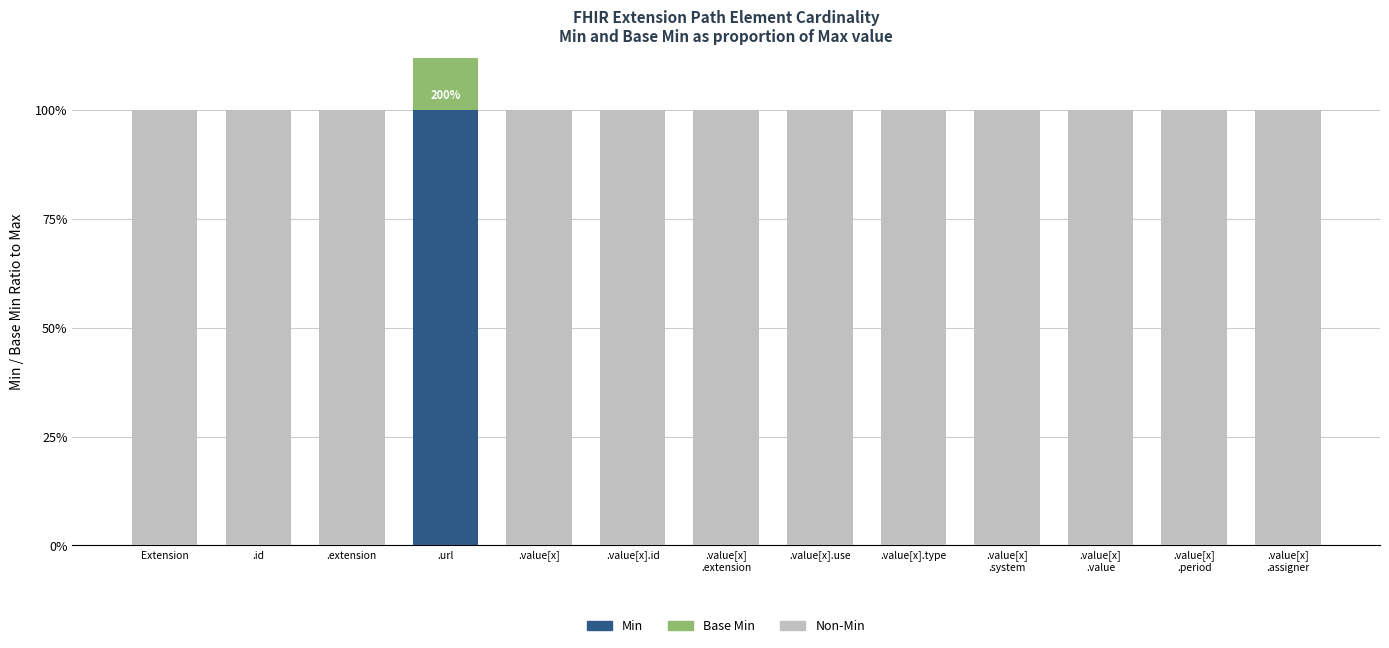

Reading right to left, extract all data points from this chart.

Non-Max: .value[x]
.assigner=1	.value[x]
.period=1	.value[x]
.value=1	.value[x]
.system=1	.value[x].type=1	.value[x].use=1	.value[x]
.extension=1	.value[x].id=1	.value[x]=1	.url=0	.extension=1	.id=1	Extension=1
Base Min: .value[x]
.assigner=0	.value[x]
.period=0	.value[x]
.value=0	.value[x]
.system=0	.value[x].type=0	.value[x].use=0	.value[x]
.extension=0	.value[x].id=0	.value[x]=0	.url=1	.extension=0	.id=0	Extension=0
Min: .value[x]
.assigner=0	.value[x]
.period=0	.value[x]
.value=0	.value[x]
.system=0	.value[x].type=0	.value[x].use=0	.value[x]
.extension=0	.value[x].id=0	.value[x]=0	.url=1	.extension=0	.id=0	Extension=0